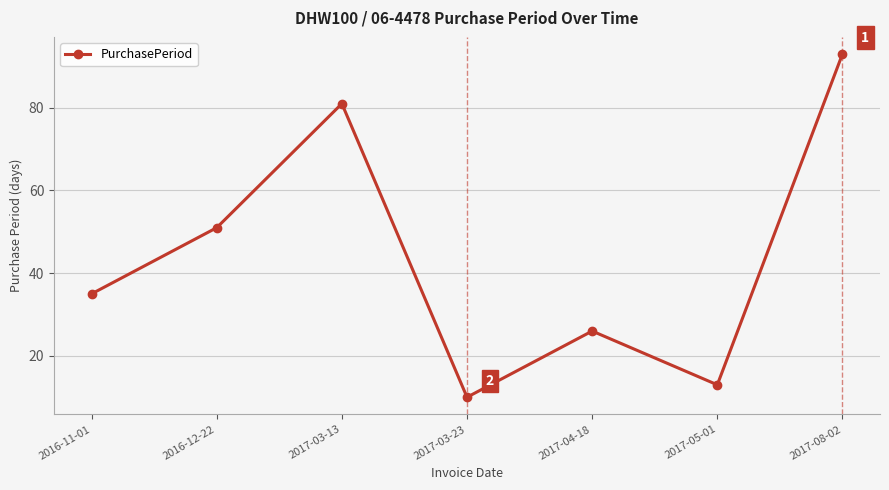

What is the label of the 5th point from the left?

2017-04-18